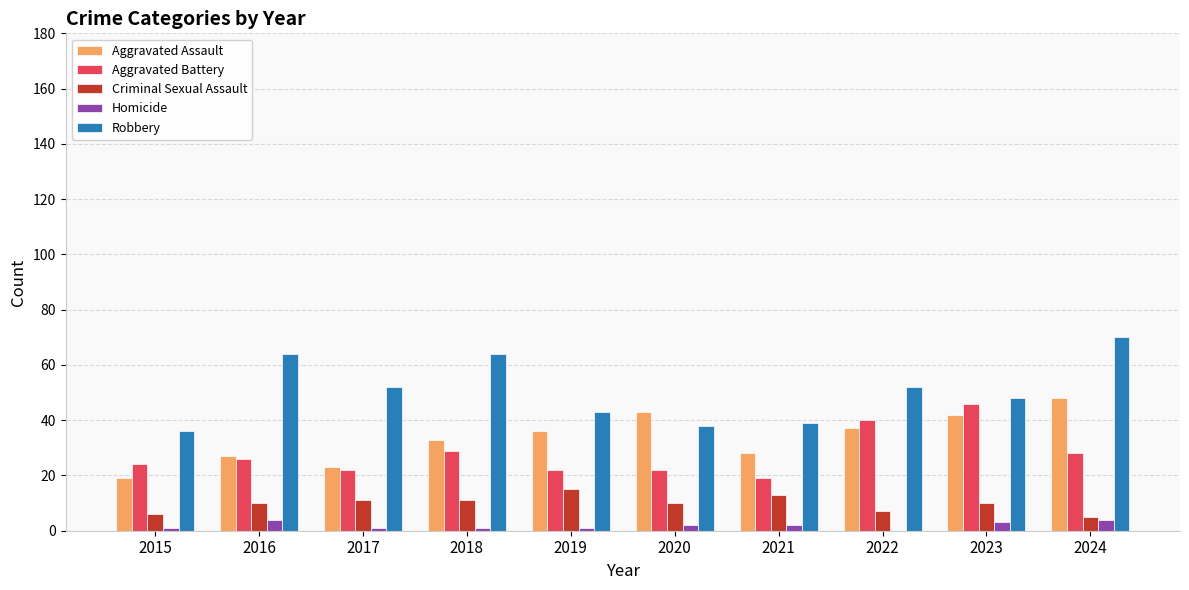

True or false: Robbery has a value of 48 at 2023.

True